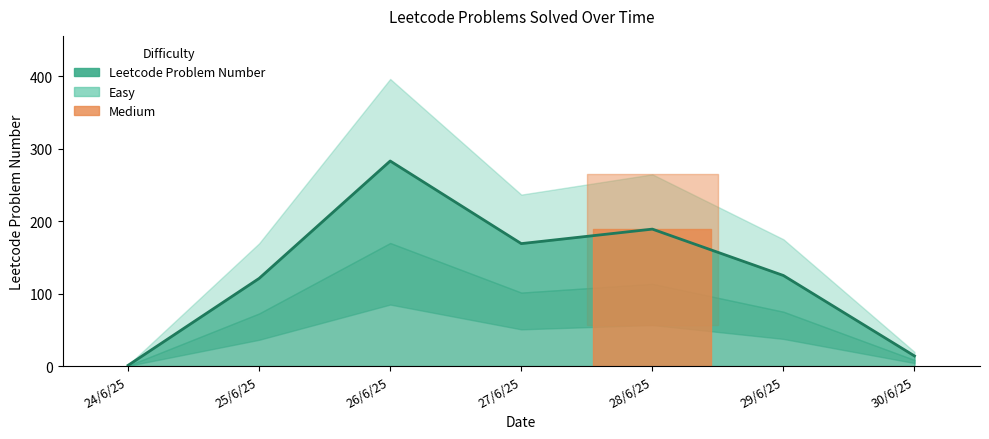

Count the number of categories in the chart.

7